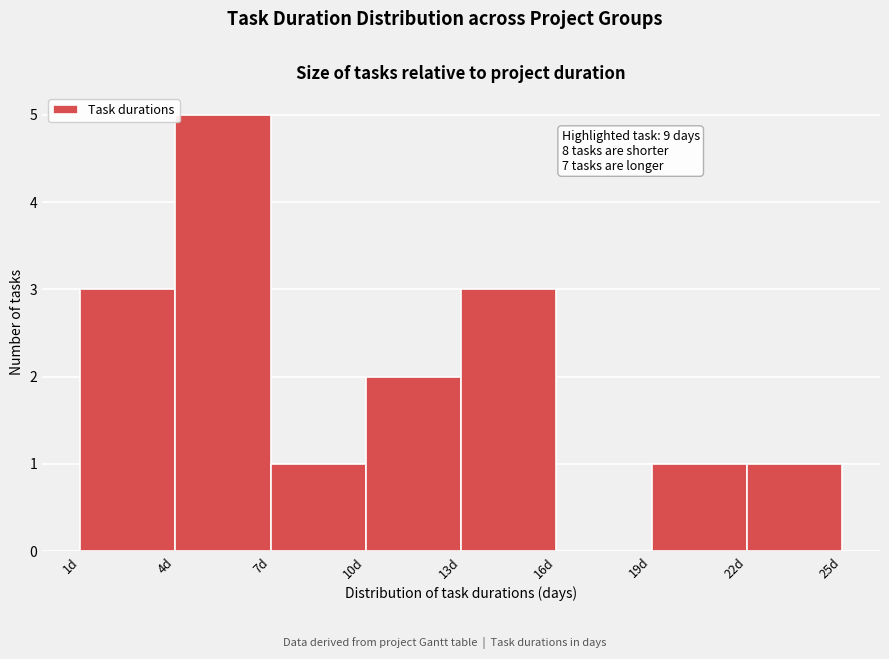

Over which range of the x-axis is the bar tallest?

4 to 7